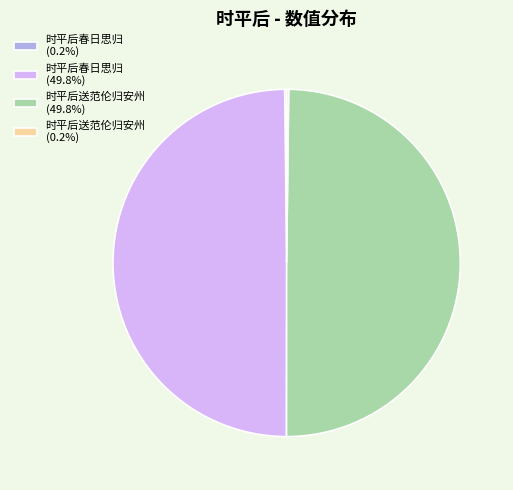

Combined, do 时平后送范伦归安州 (49.8%) and 时平后春日思归 (49.8%) account for over 50%?

Yes